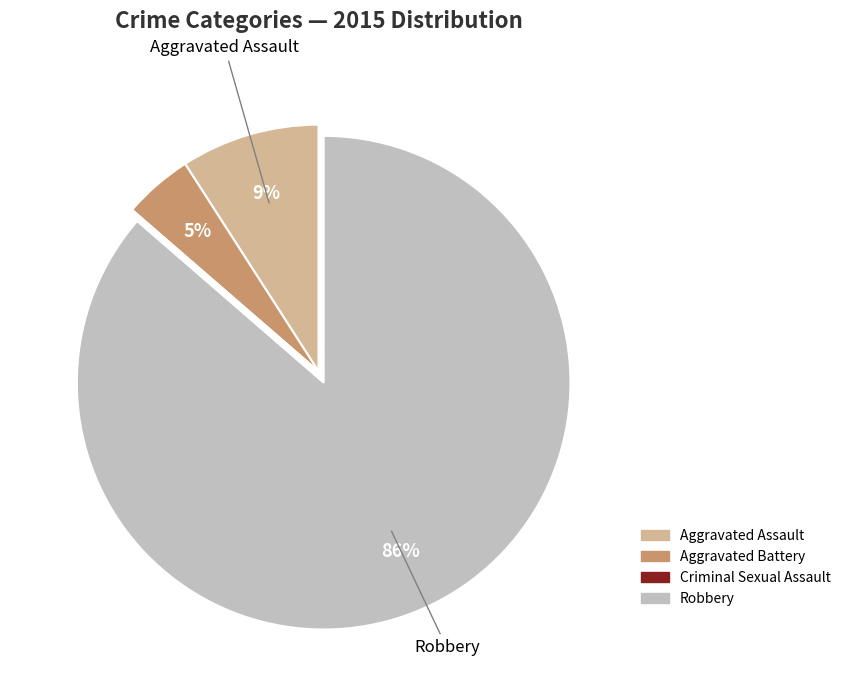

Which slice is the largest?

Robbery